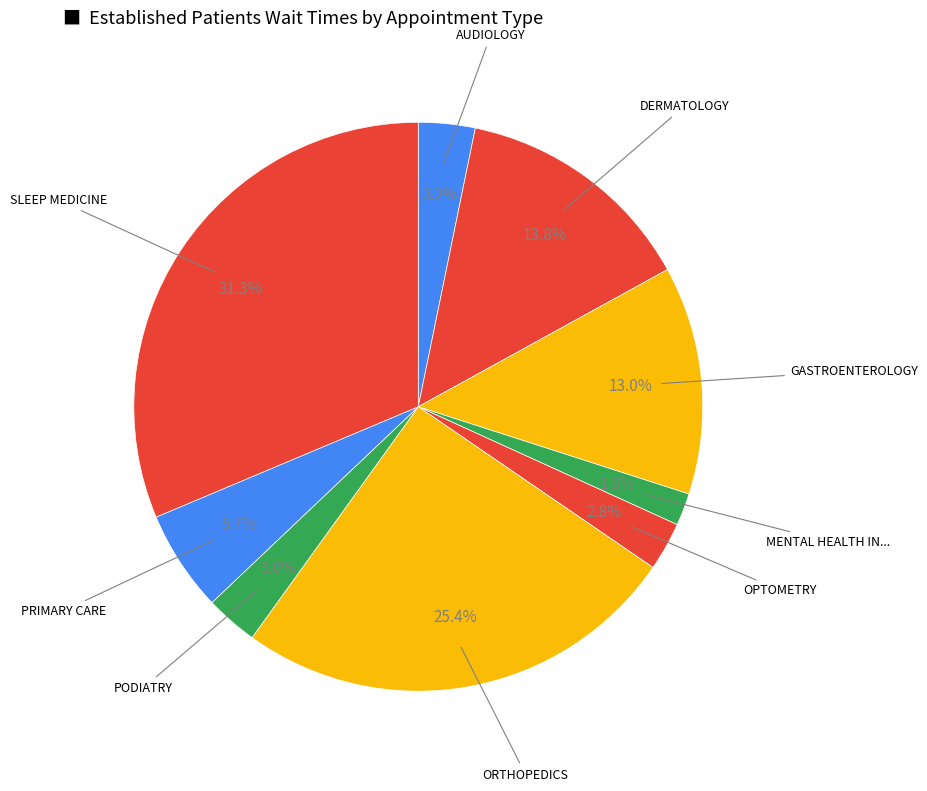

How many slices are in this pie chart?

9